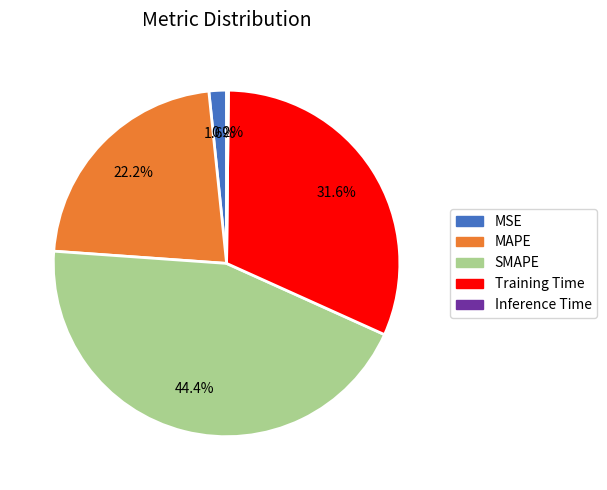

To the nearest percent, what is the combined percentage of SMAPE and MSE?

46%